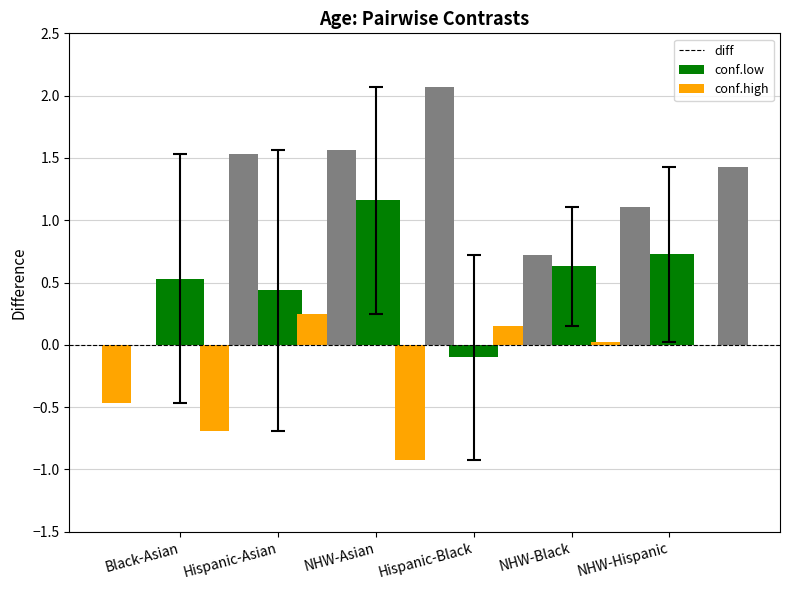

What are all the series names shown in the legend?

diff, conf.low, conf.high